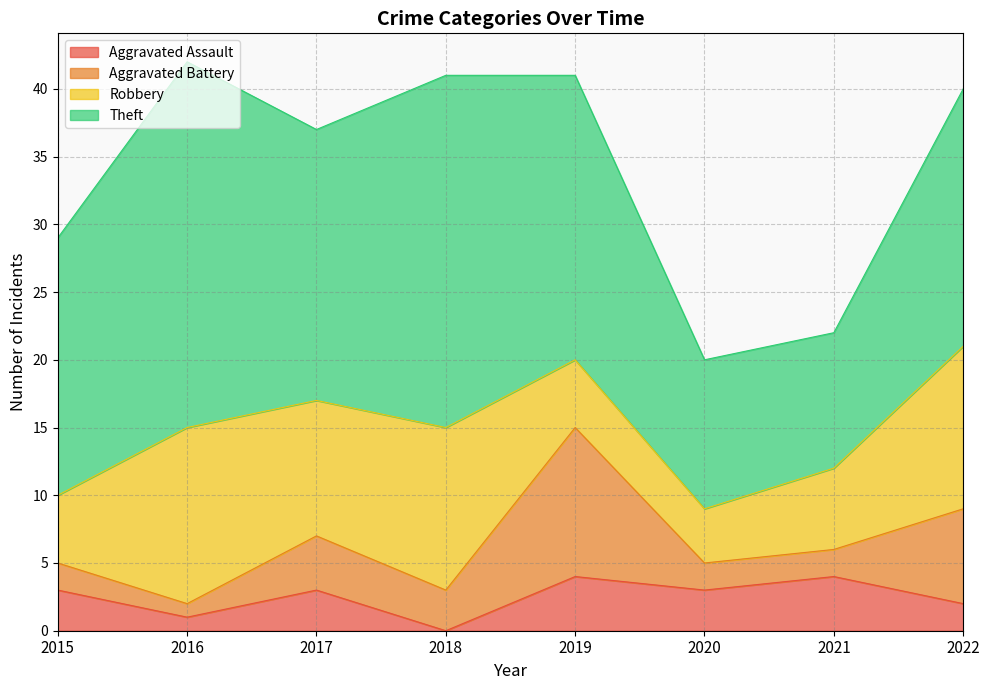

Is the value of Robbery at 2021 greater than the value of Theft at 2016?

No